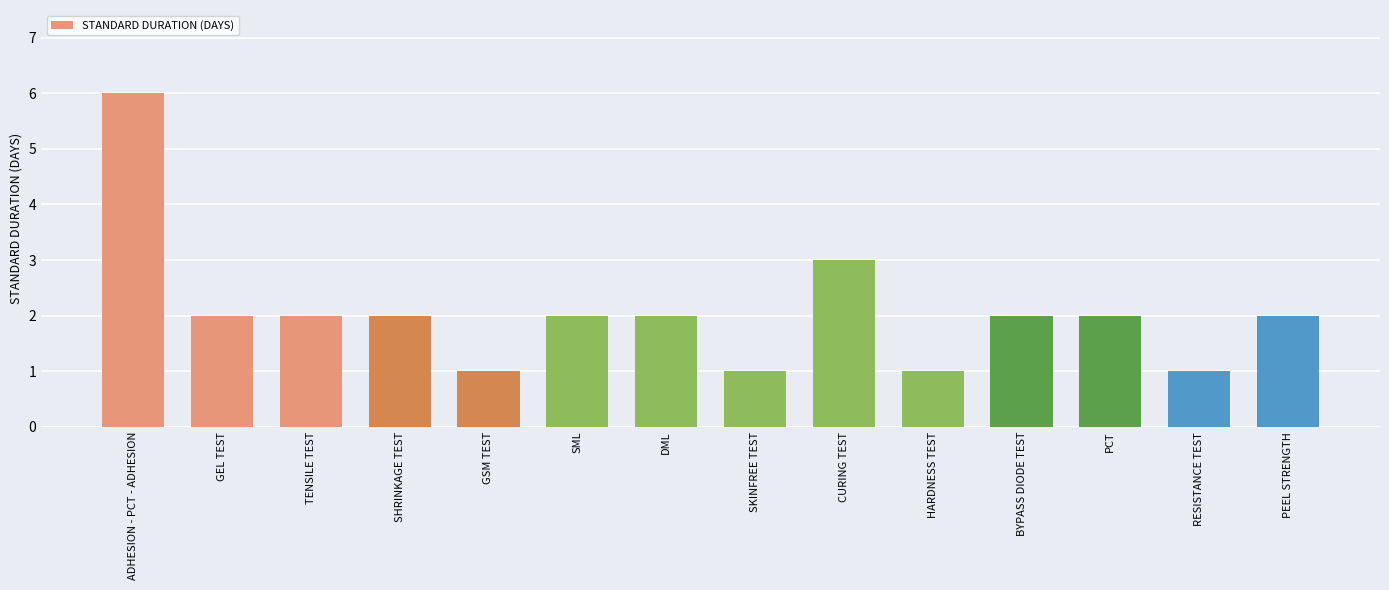

What is the change in value from SKINFREE TEST to BYPASS DIODE TEST?

+1